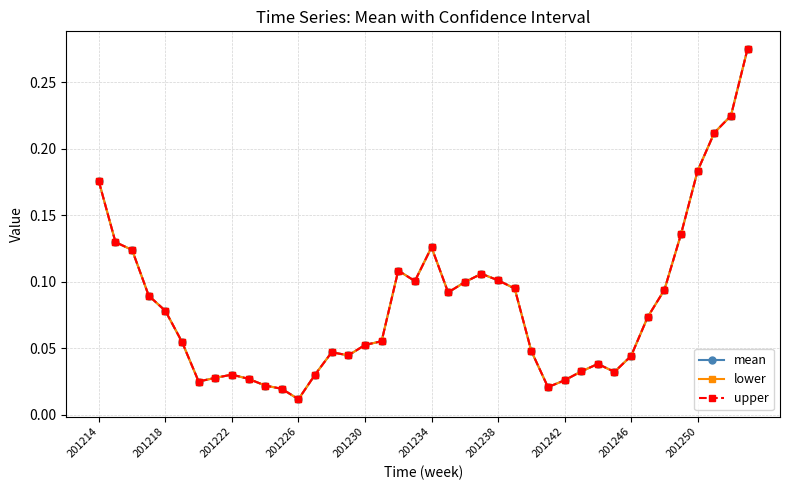

Is this an area chart (filled region under the line)?

No